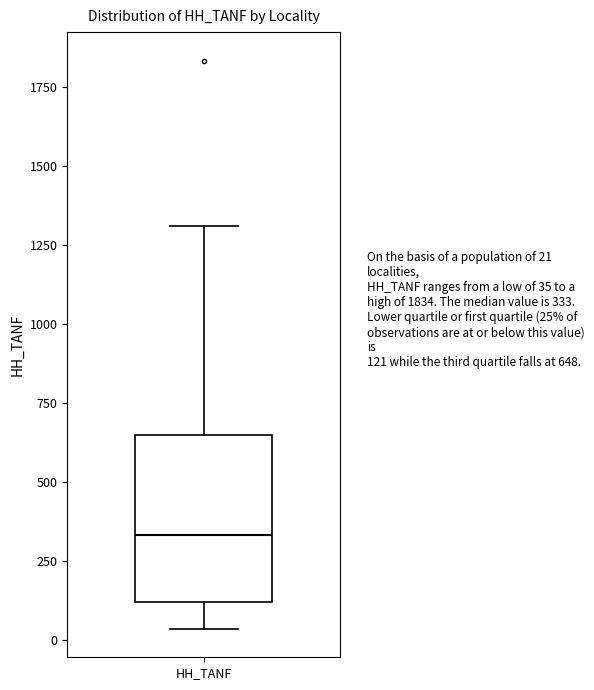

Transcribe this box plot: give where the median line is, the range the box spans, and where the two whiskers end, as read against the y-axis. The values are not printed on the chart, so give them approximately, as read against the axis.

median 350, box 100 to 650, whiskers 50 to 1300